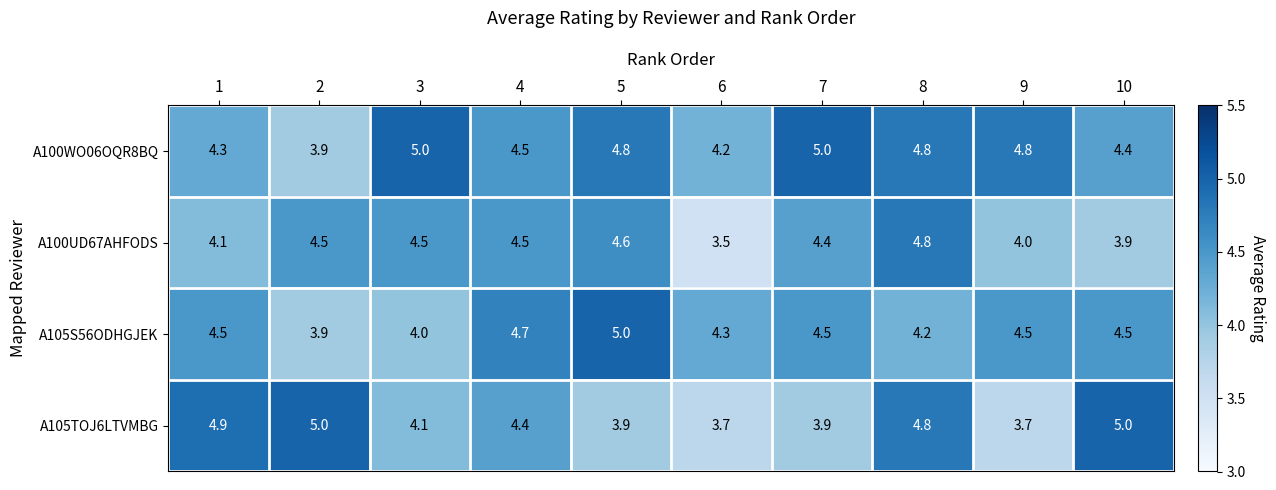

At which category is the sum across all series the highest?

8